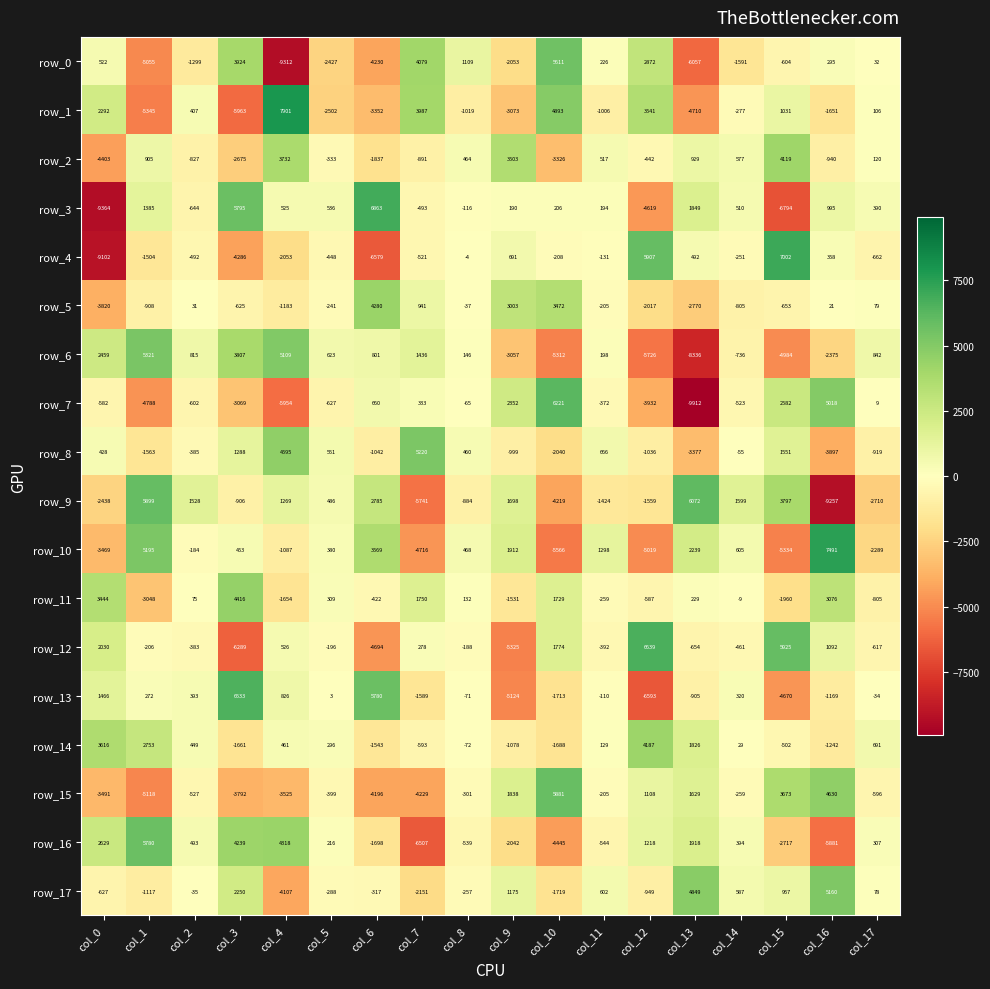

List the series in order of their peak value, lowest first.

row_2, row_14, row_5, row_11, row_17, row_8, row_6, row_0, row_16, row_15, row_9, row_7, row_13, row_12, row_3, row_4, row_10, row_1